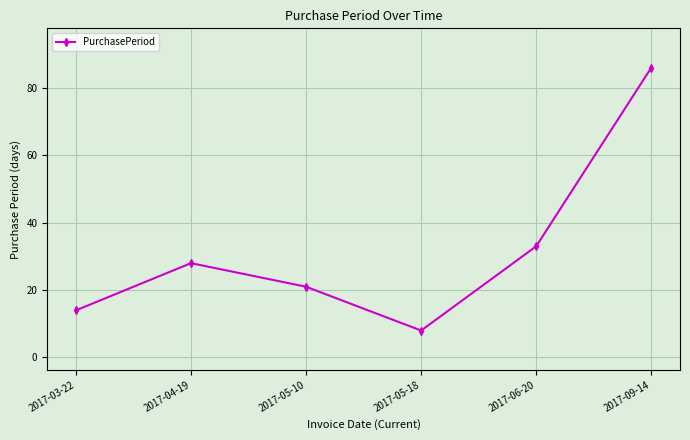

How many values are below 28?

3